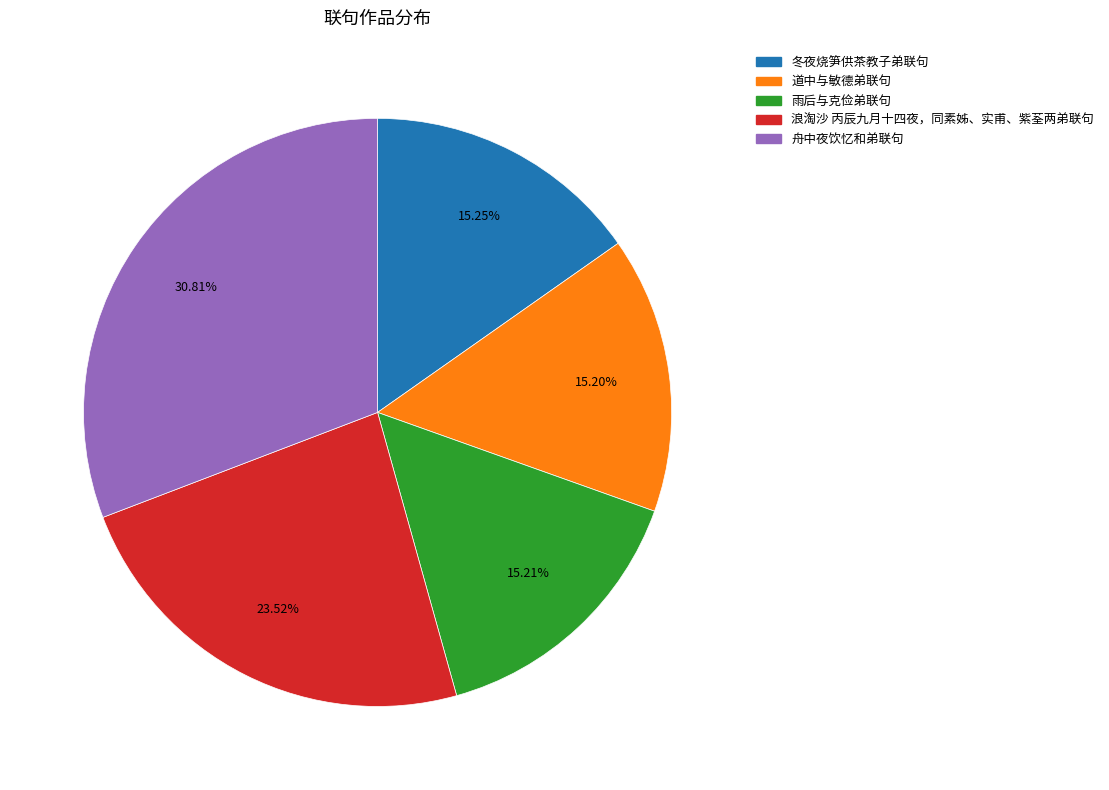

True or false: 浪淘沙 丙辰九月十四夜，同素姊、实甫、紫荃两弟联句 accounts for 9% of the total.

False